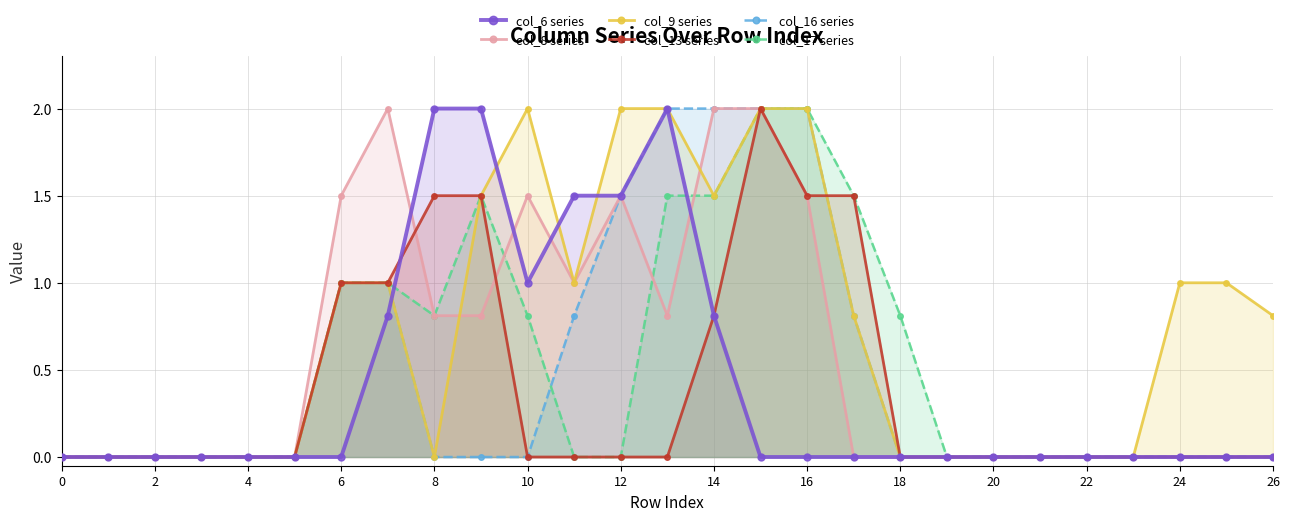

What is the maximum value for col_9 series?

2.0